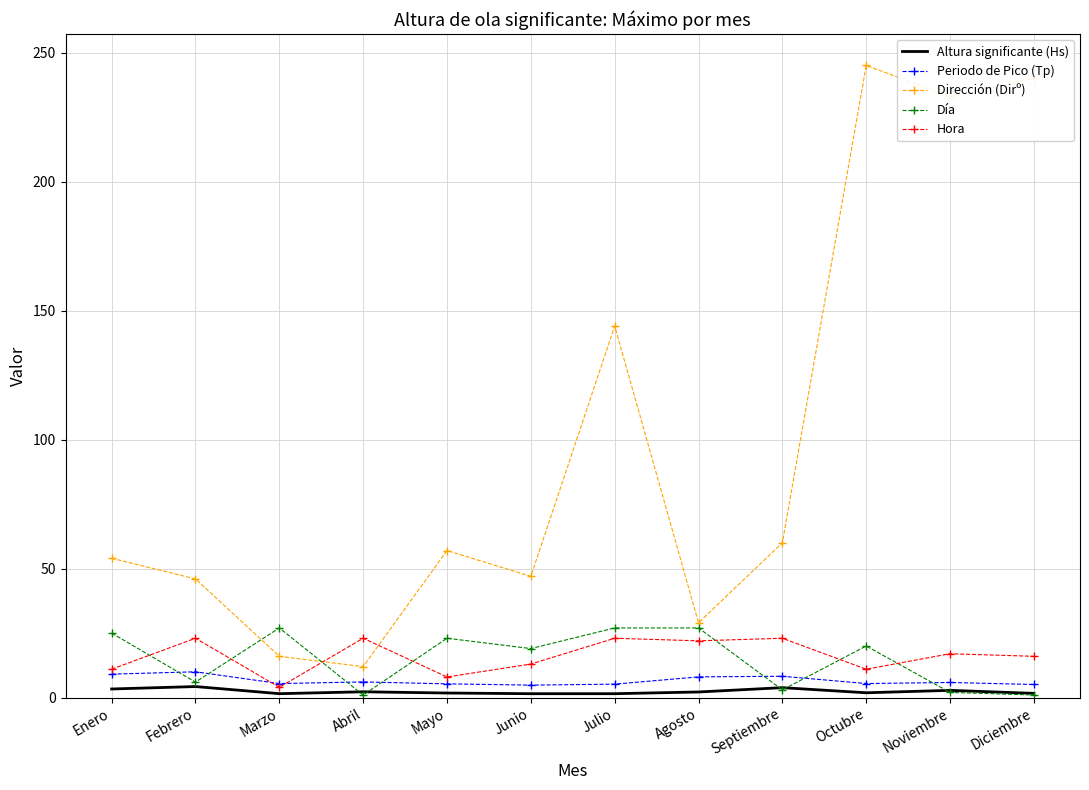

What is the maximum value for Día?

27.0